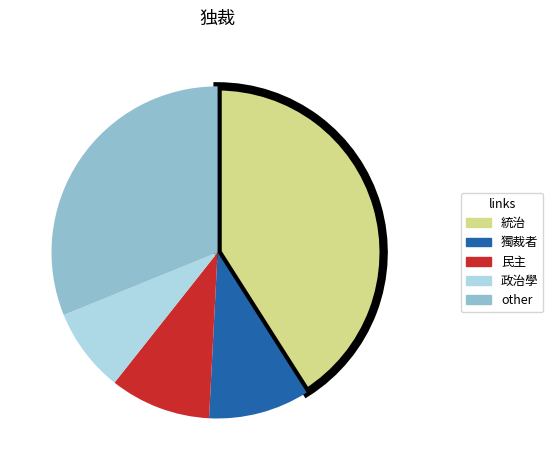

Does any single category account for the majority?

No